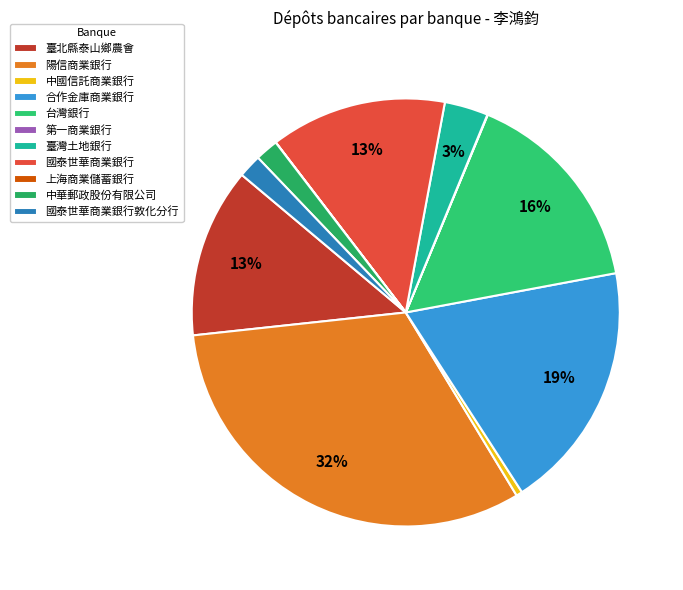

To the nearest percent, what percentage of the pie is 台灣銀行?

16%